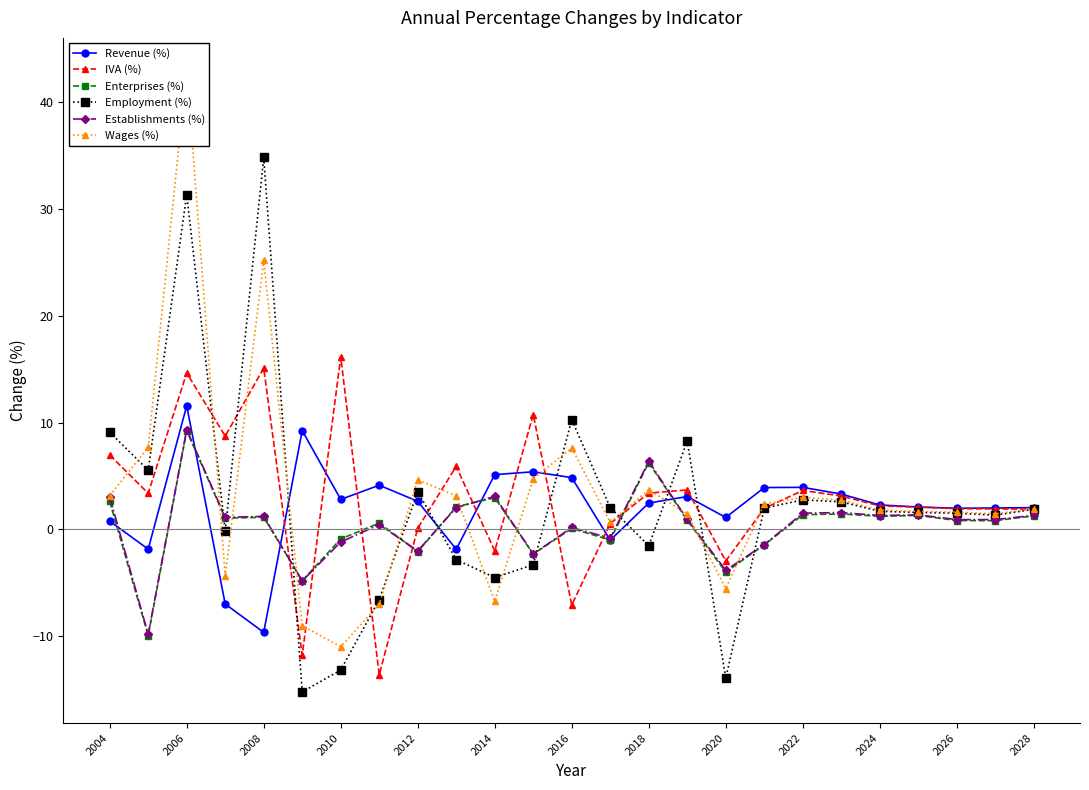

Count the number of data series in this chart.

6